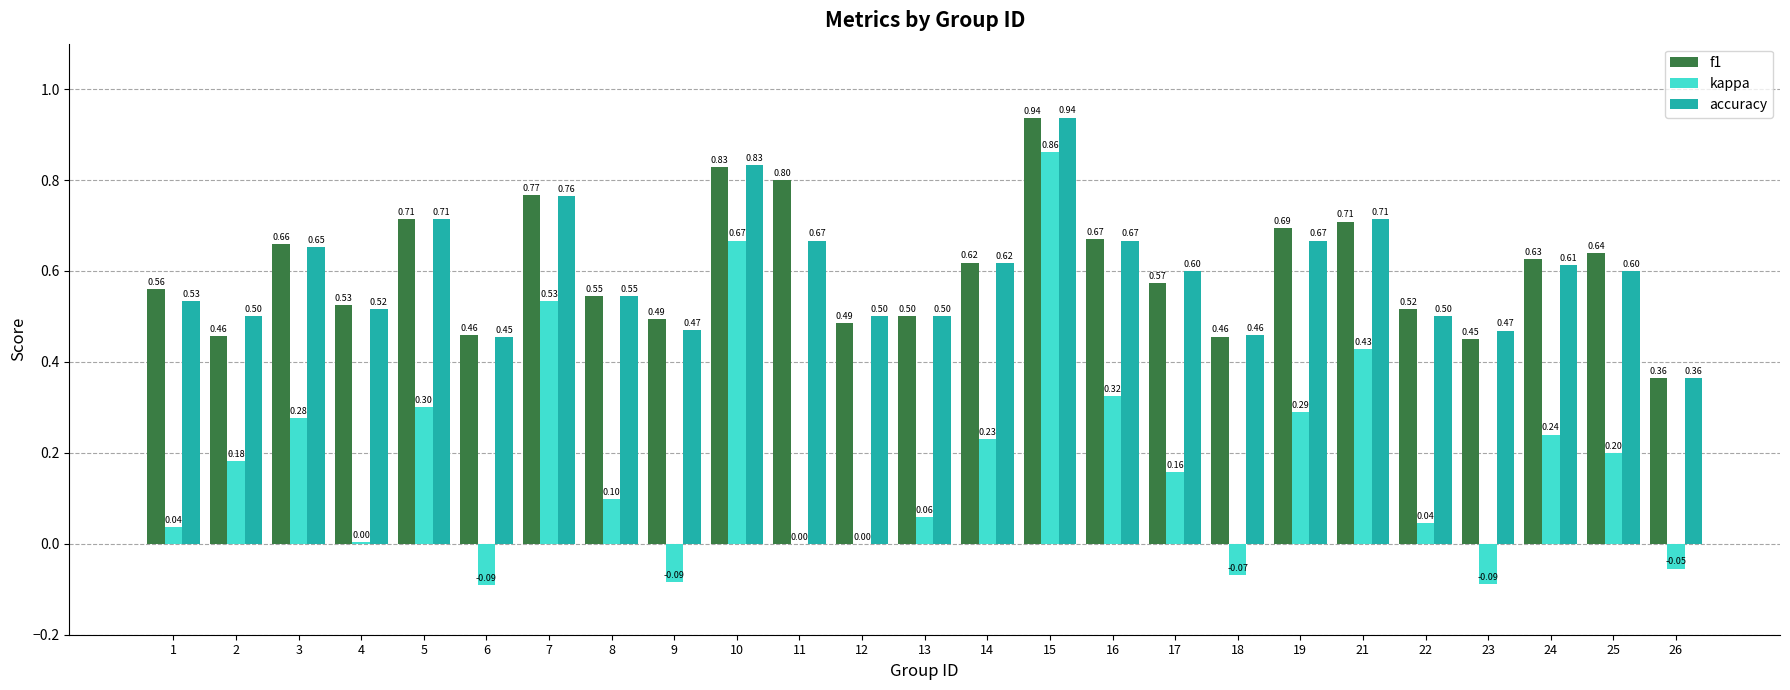

Which series changed the most between 7 and 16?

kappa